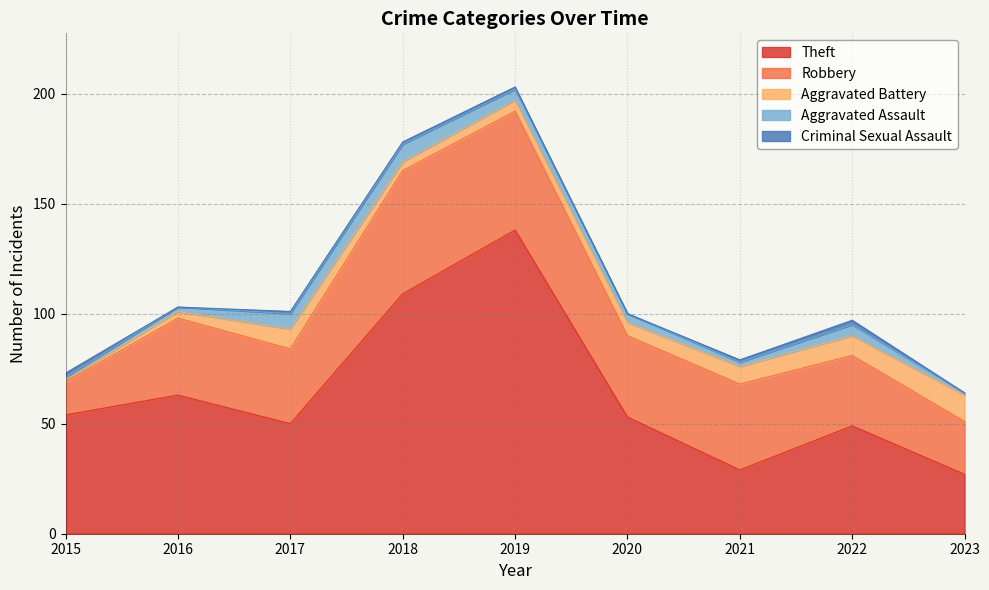

How many intersections are there between Aggravated Assault and Criminal Sexual Assault?

1